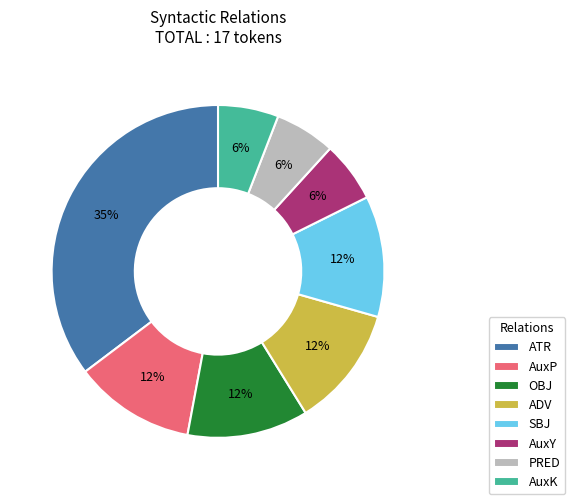

Approximately how many times larger is the value at OBJ compared to PRED?

2.0